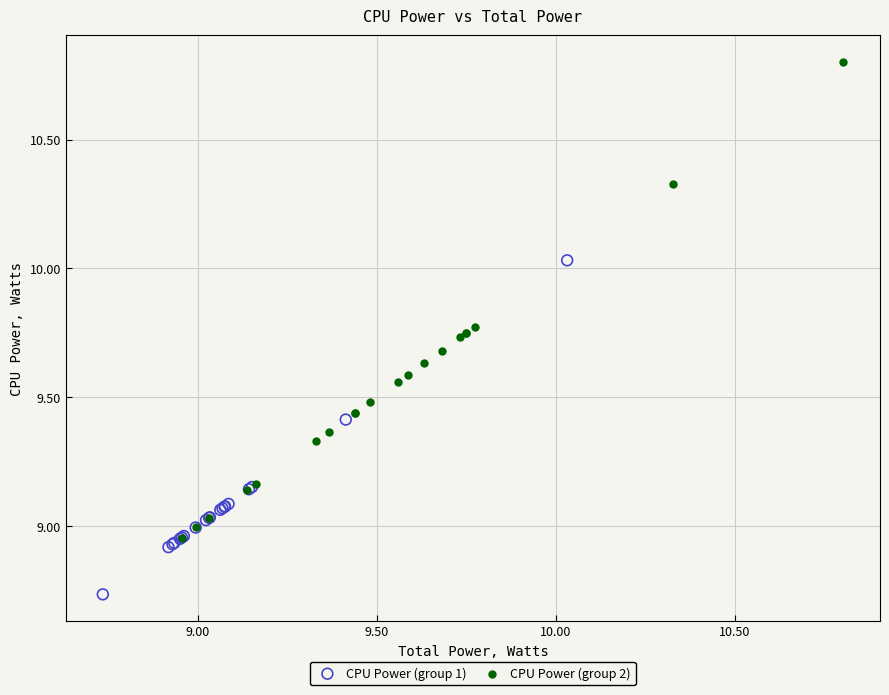

Which series reaches the maximum Y coordinate?

CPU Power (group 2)